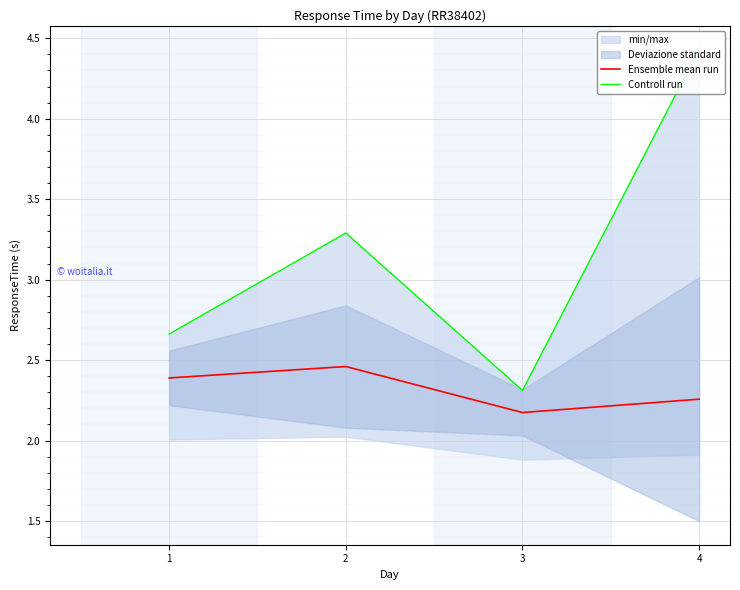

Where is Controll run nearest to the value 3?

2